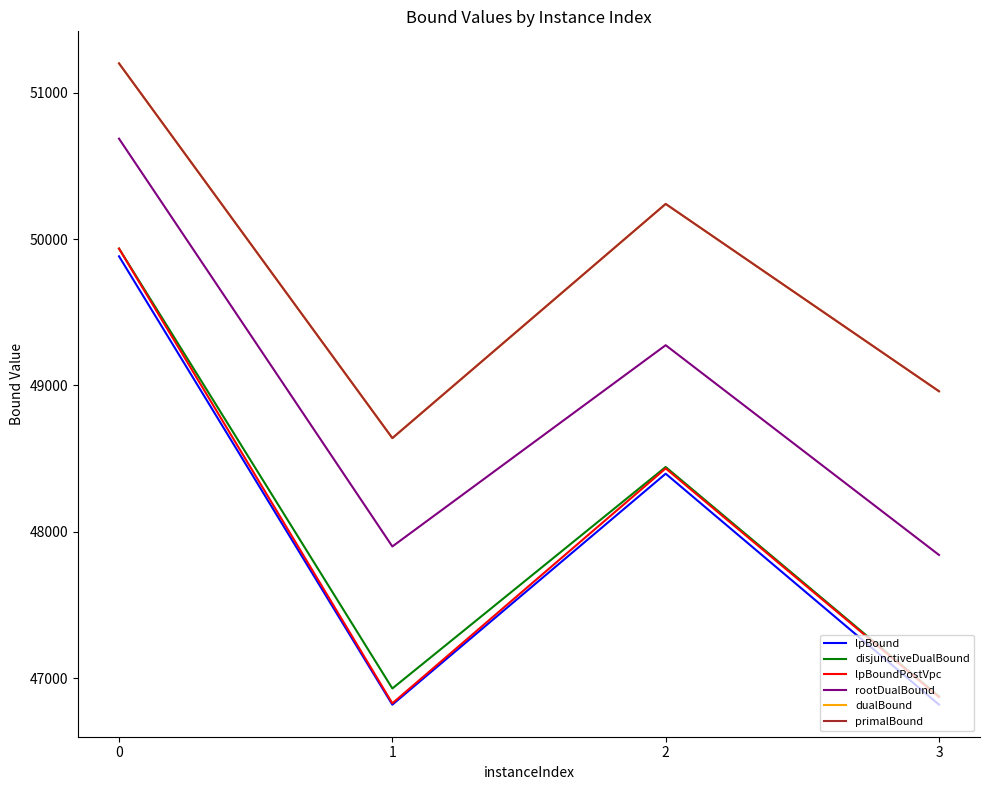

Does the chart display data point markers on the line(s)?

No